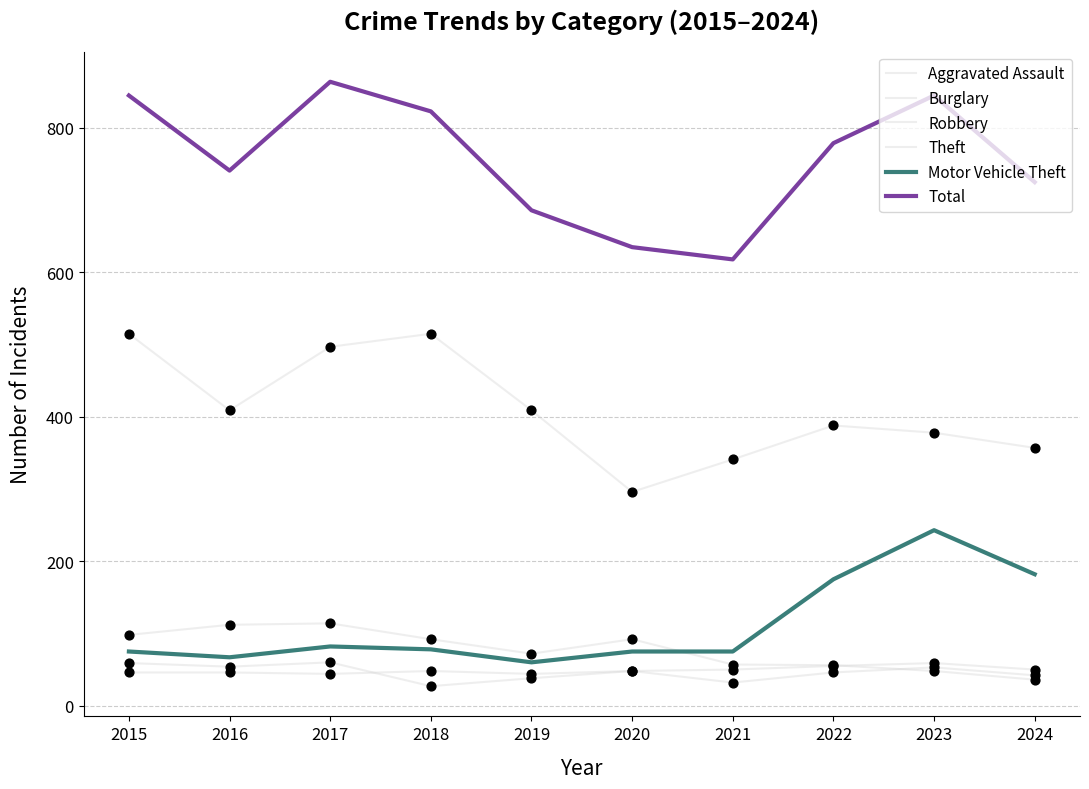

What is the total value across all series at 2016?

1429